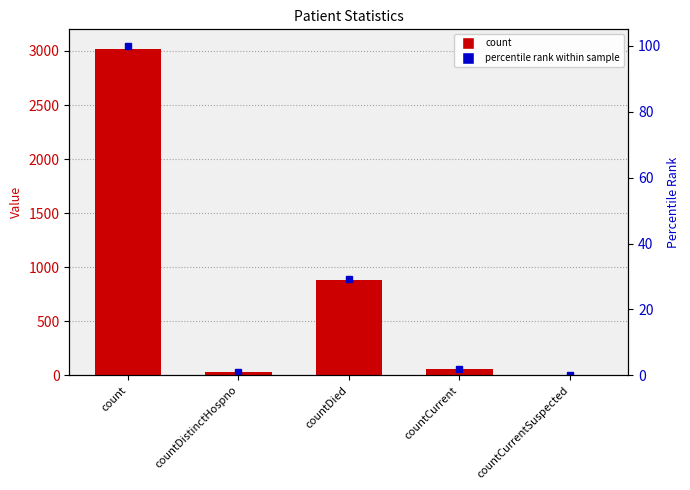

At which category does the chart reach its peak across all series?

count